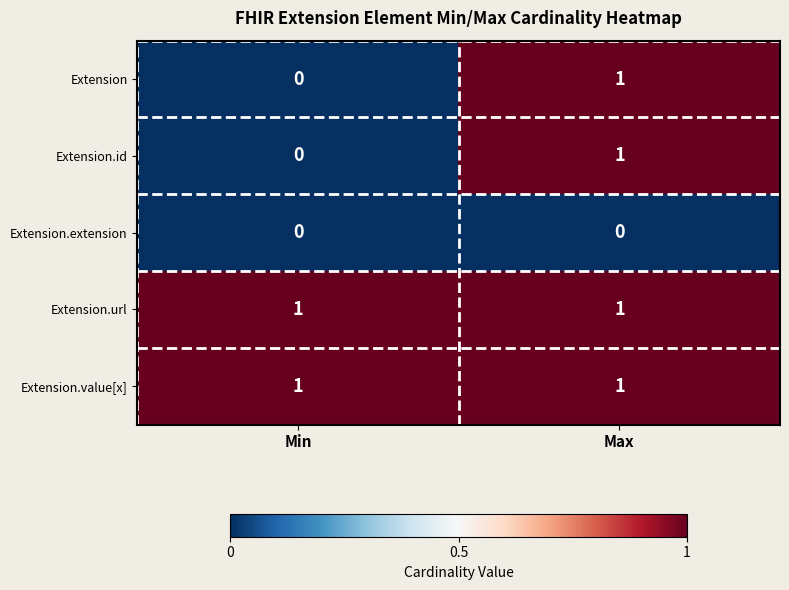

At which category is the sum across all series the highest?

Max